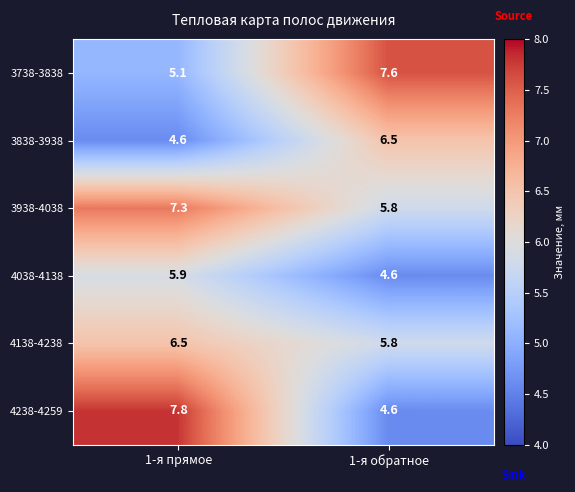

List the labels in order of 3938-4038 value, smallest first.

1-я обратное, 1-я прямое